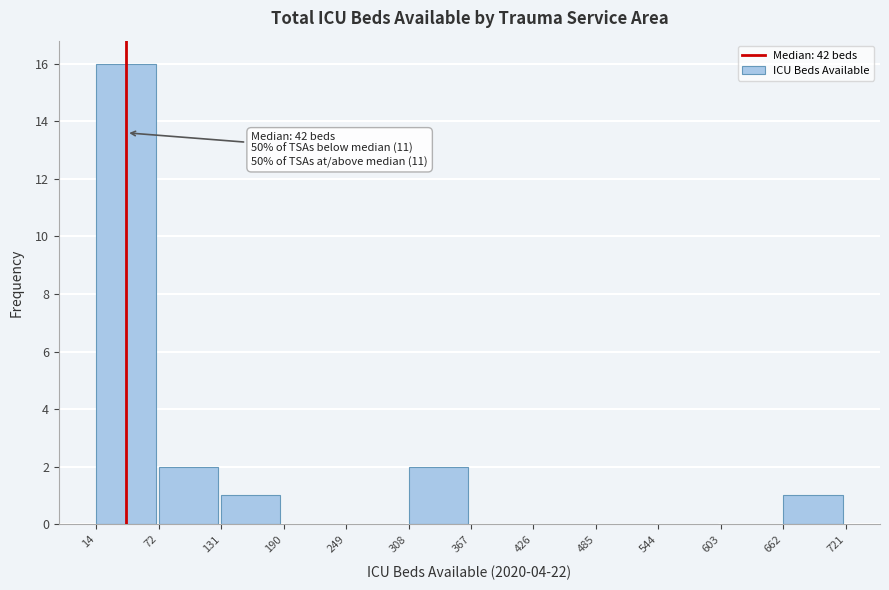

Which range on the x-axis has the tallest bar?

14 to 72